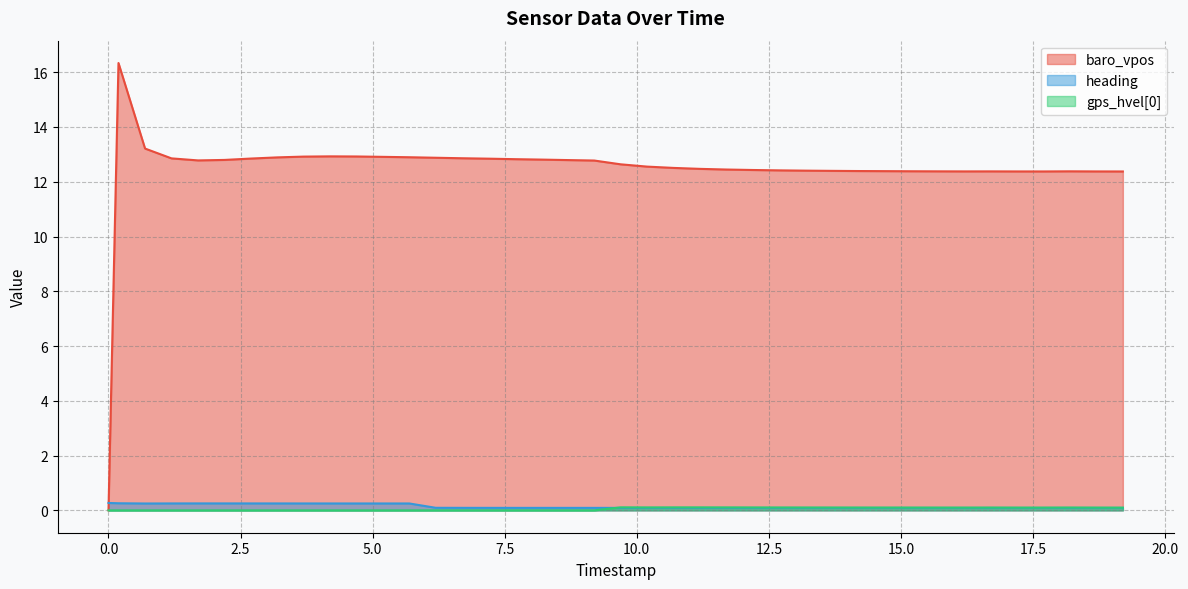

What are all the series names shown in the legend?

baro_vpos, heading, gps_hvel[0]